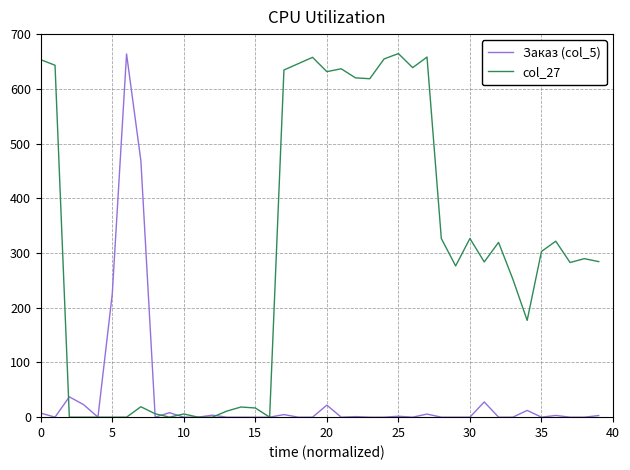

Which series has the largest total across all categories?

col_27